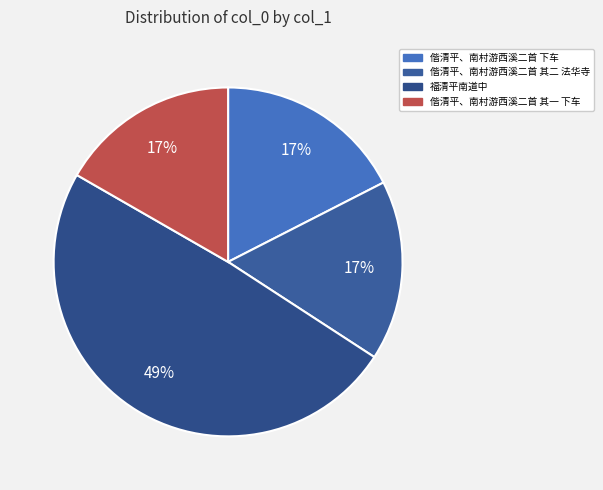

Is 偕清平、南村游西溪二首 其一 下车 the majority of the pie?

No